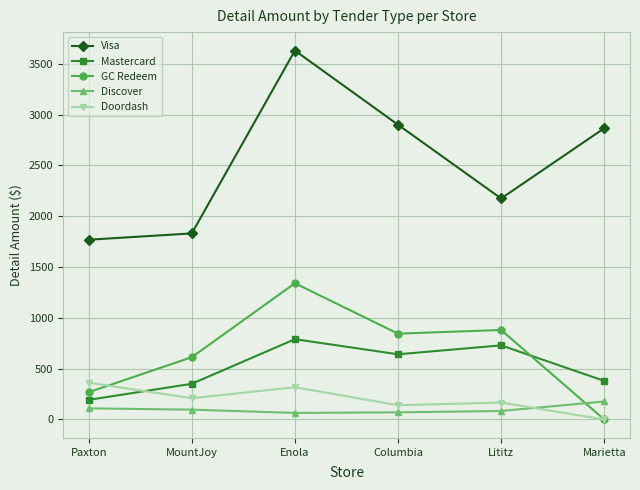

Which series changed the most between Columbia and Lititz?

Visa